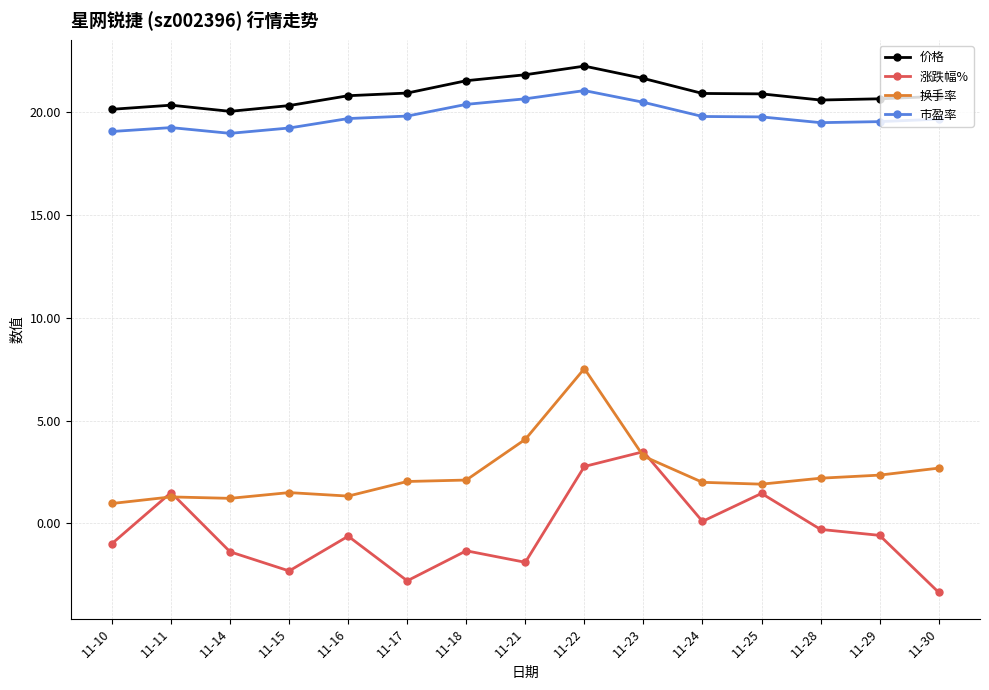

True or false: 涨跌幅% has more than 1 points higher than both neighbors.

True